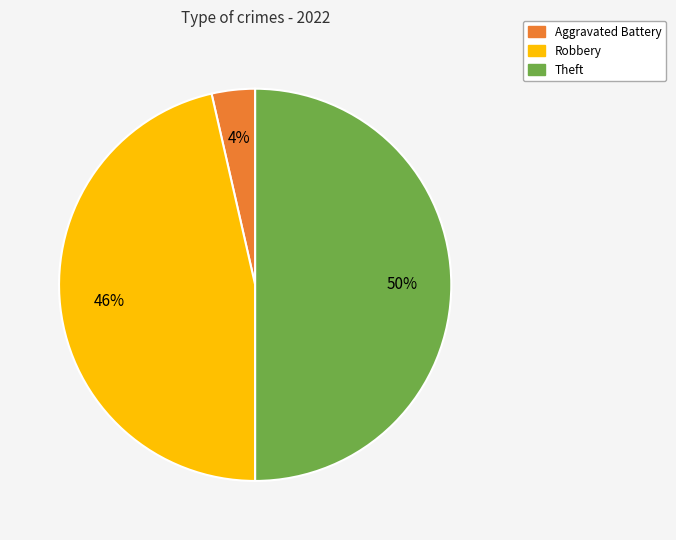

To the nearest percent, what is the average slice percentage?

33%